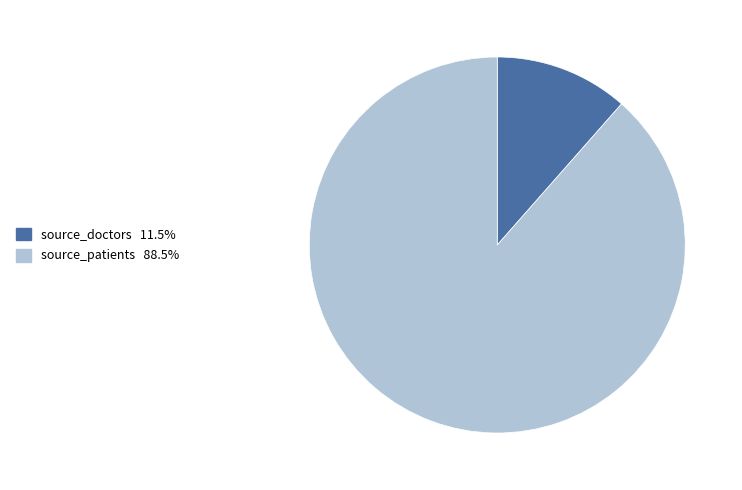

What is the largest slice in the pie chart?

source_patients